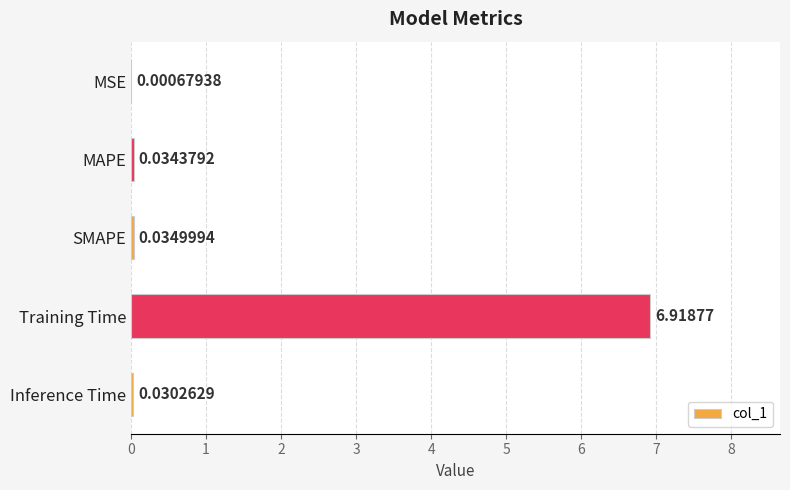

Which has a higher value, MSE or Training Time?

Training Time